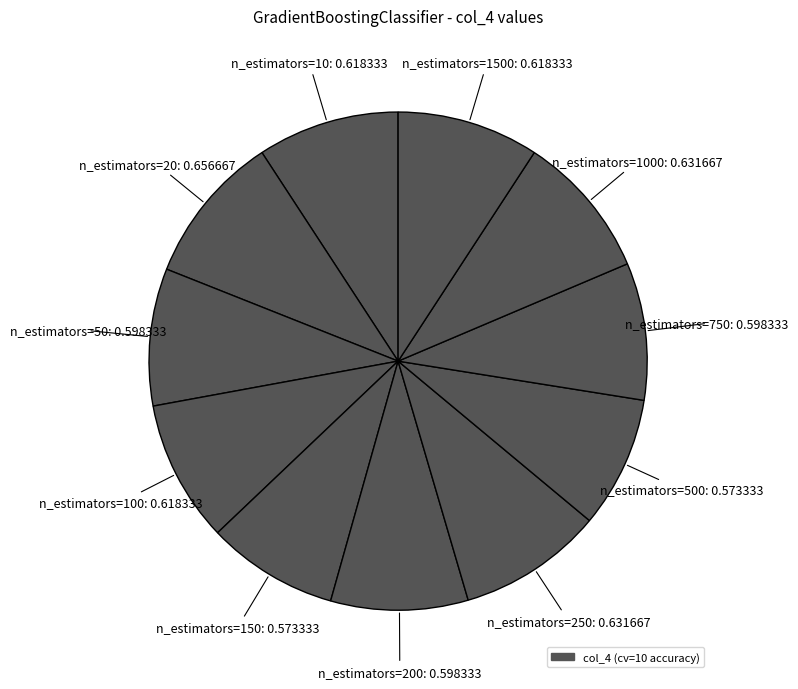

Does any single category account for the majority?

No